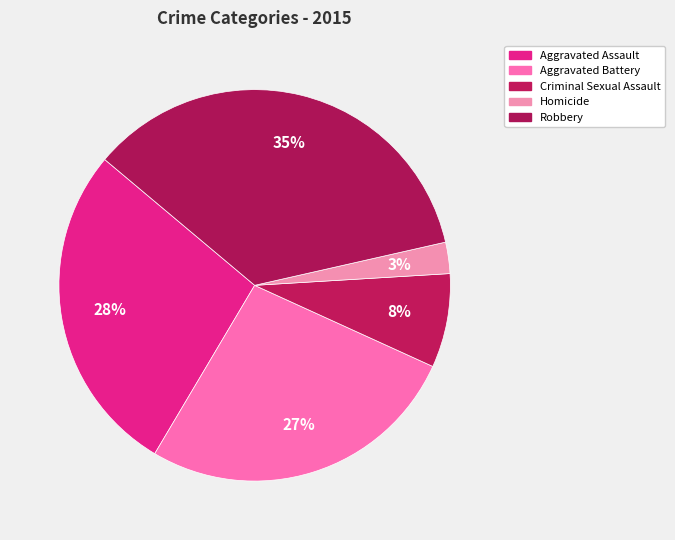

What is the total percentage of Aggravated Battery and Homicide?

29.3%